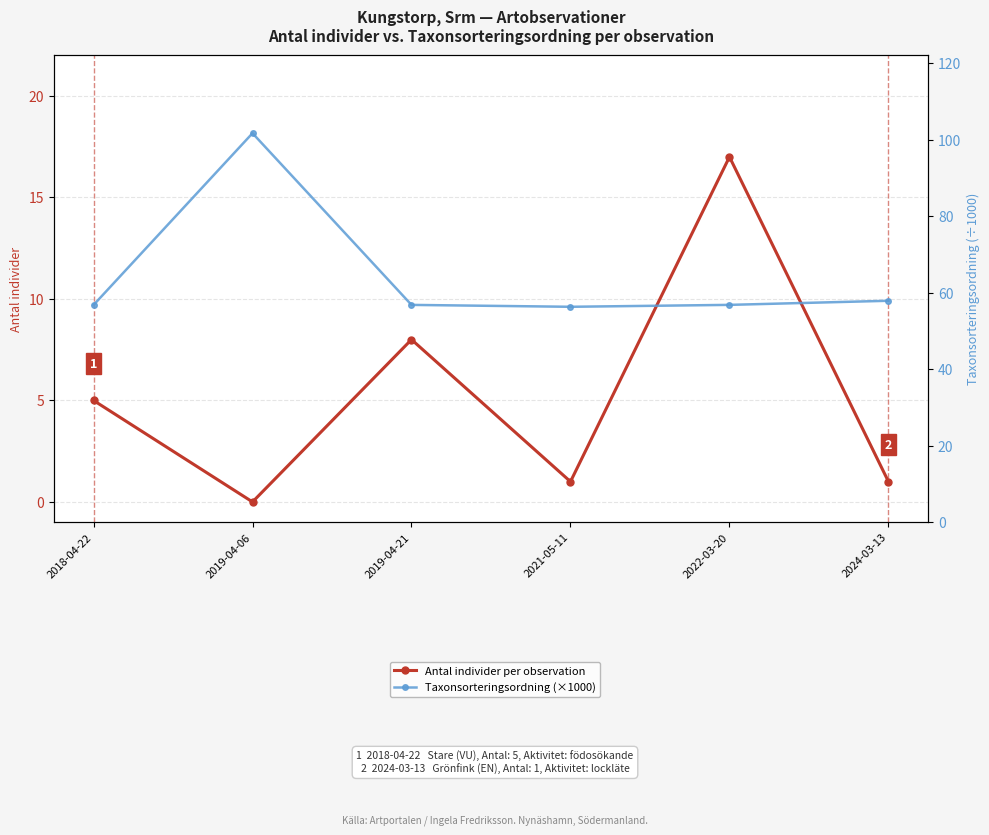

What position from the right is 2018-04-22?

6